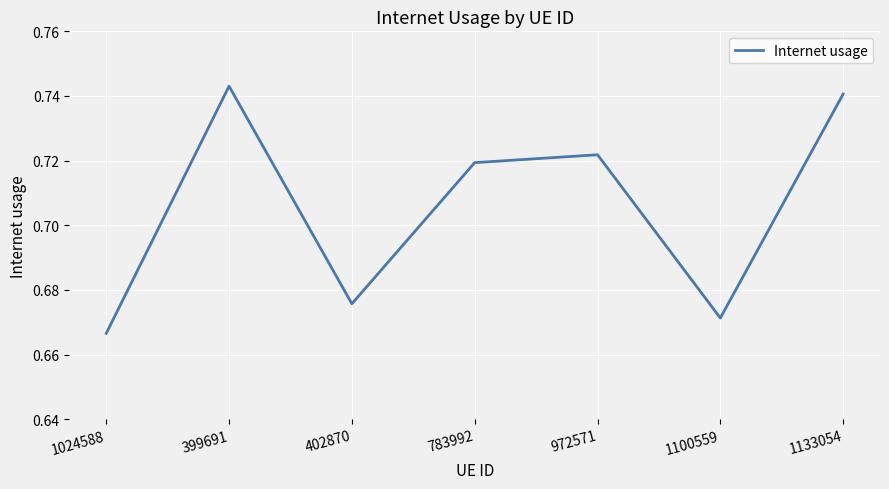

Where is the data nearest to the value 0?

1024588